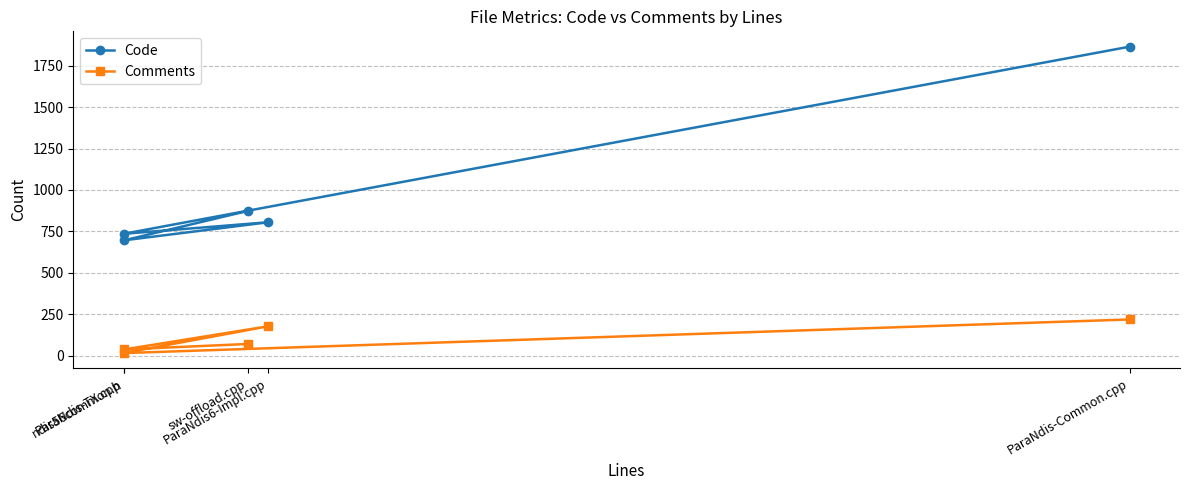

What is the difference between the maximum and second lowest values in the Code series?

1130